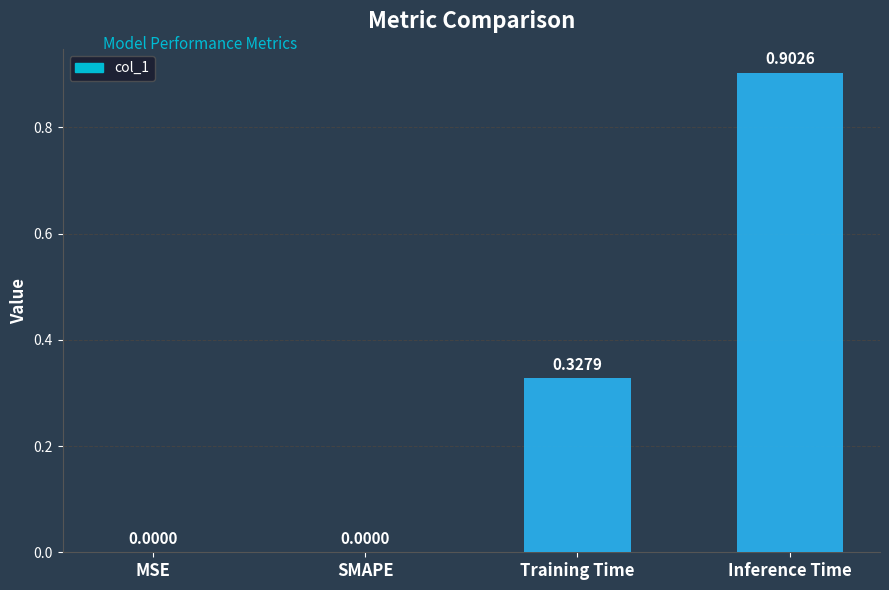

Count the number of values greater than 0.

2